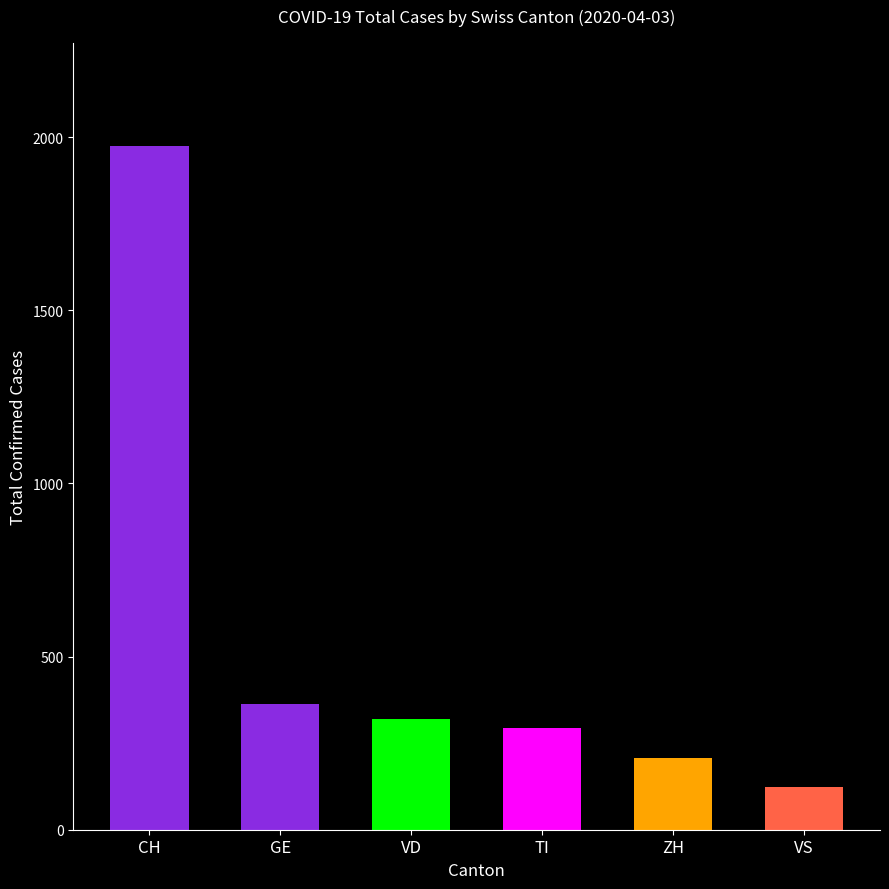

Reading right to left, list all the values displayed in this chart.

VS=122	ZH=207	TI=295	VD=321	GE=362	CH=1975